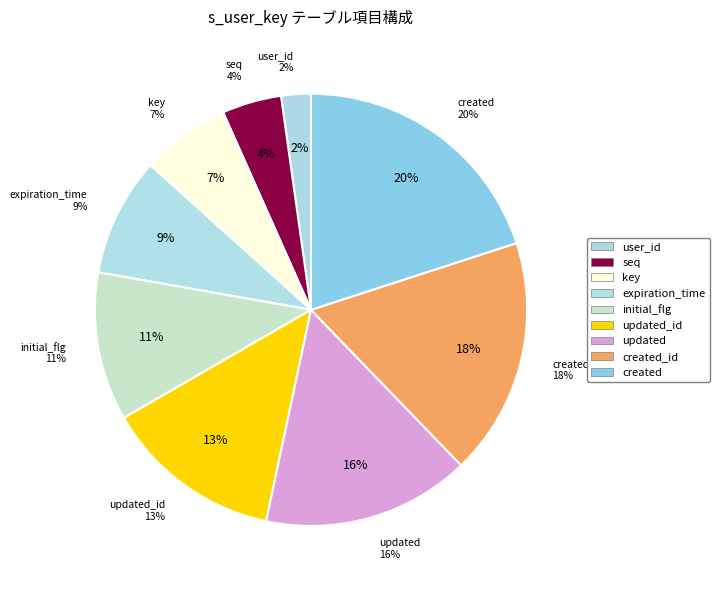

To the nearest percent, what percentage of the pie is seq?

4%